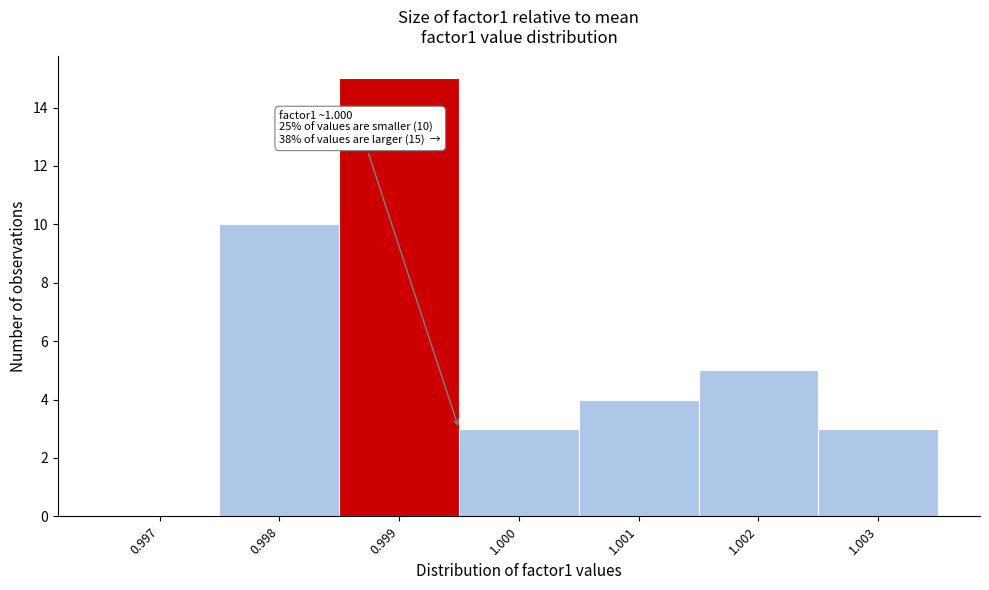

Reading left to right, list all the values displayed in this chart.

0.997=0	0.998=10	0.999=15	1.000=3	1.001=4	1.002=5	1.003=3